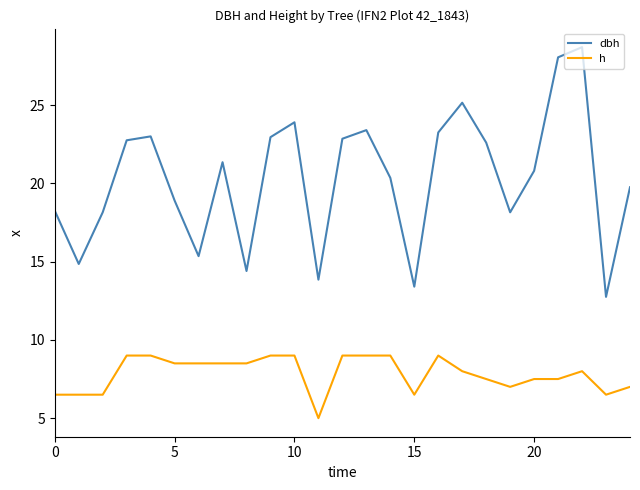

Rank the series by their average value, from highest to lowest.

dbh, h